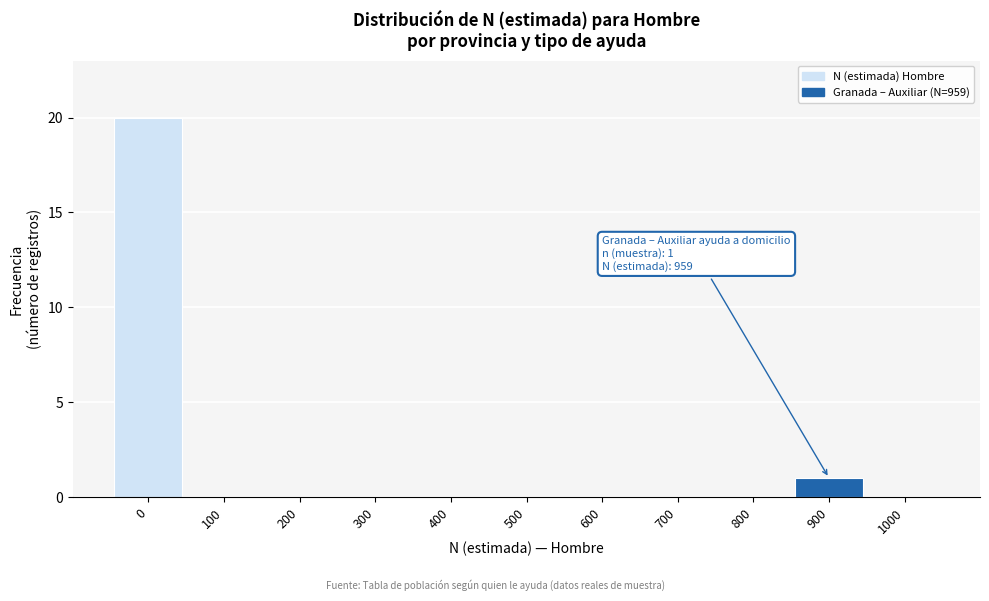

Reading left to right, extract all data points from this chart.

0=20	100=0	200=0	300=0	400=0	500=0	600=0	700=0	800=0	900=1	1000=0